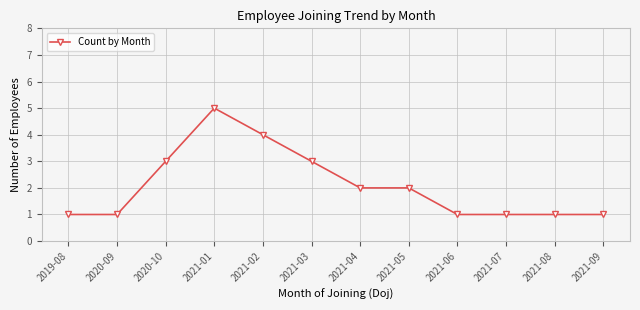

What is the minimum value shown in the chart?

1